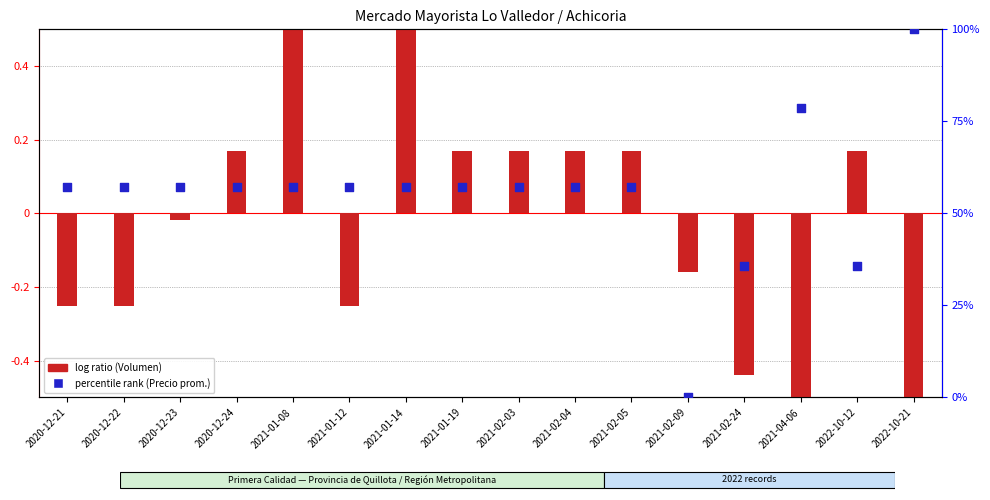

Which series contains the lowest Y value?

log ratio (Volumen norm.)